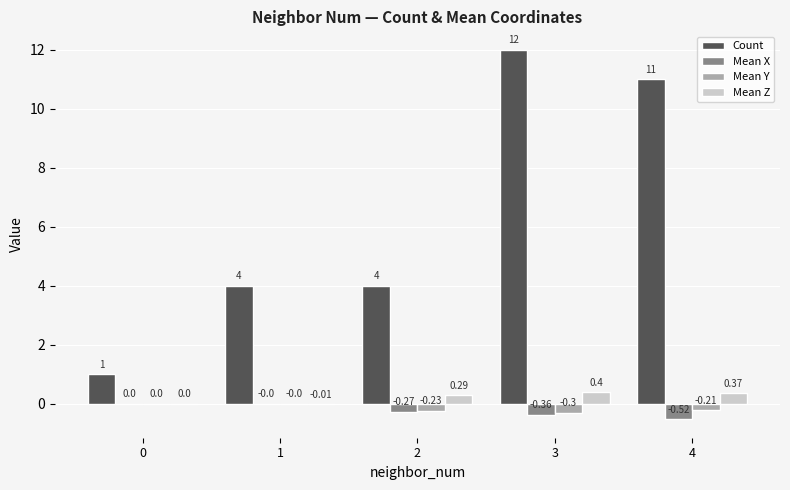

What is the sum of all Mean Z values?

1.1